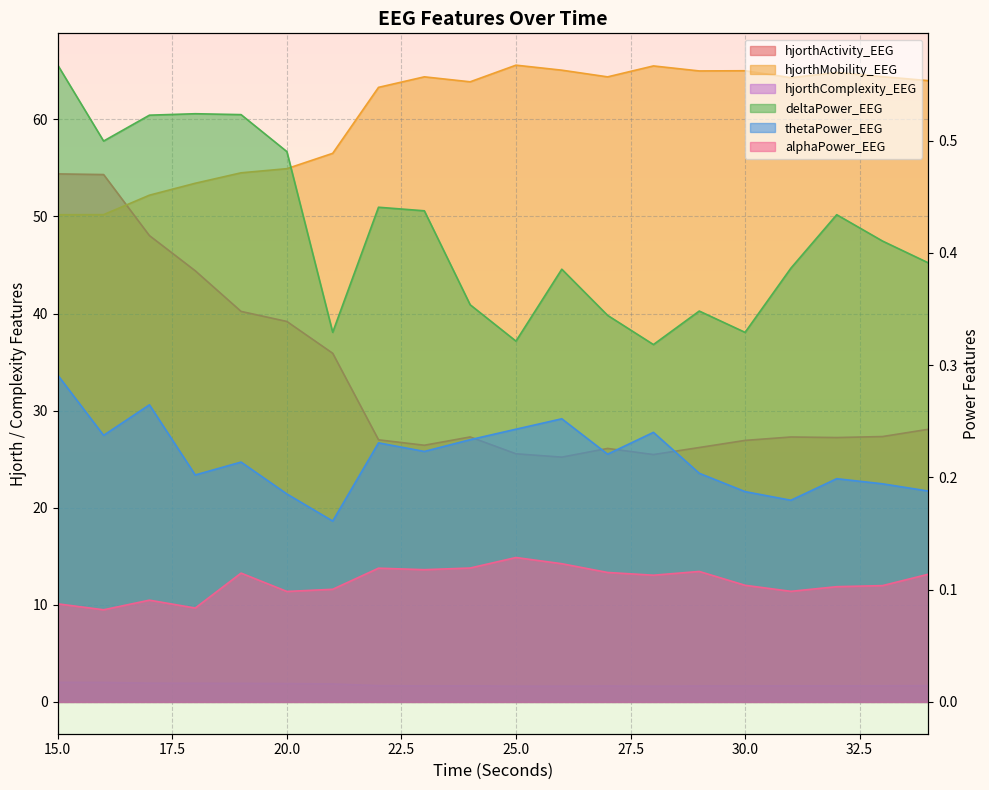

Rank the series at 16 from highest to lowest value.

hjorthActivity_EEG, hjorthMobility_EEG, hjorthComplexity_EEG, deltaPower_EEG, thetaPower_EEG, alphaPower_EEG